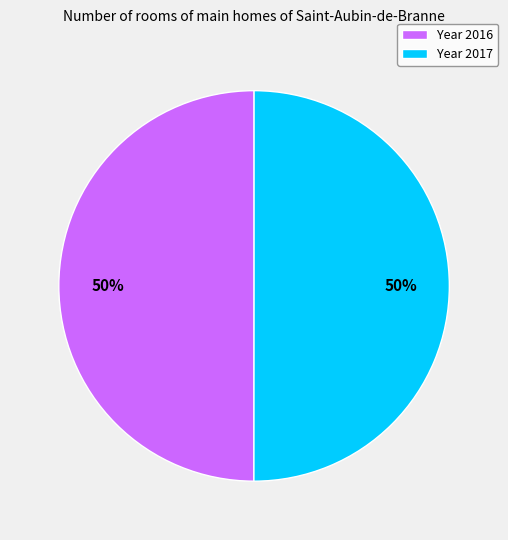

The Year 2017 slice represents 50% of the pie. True or false?

True